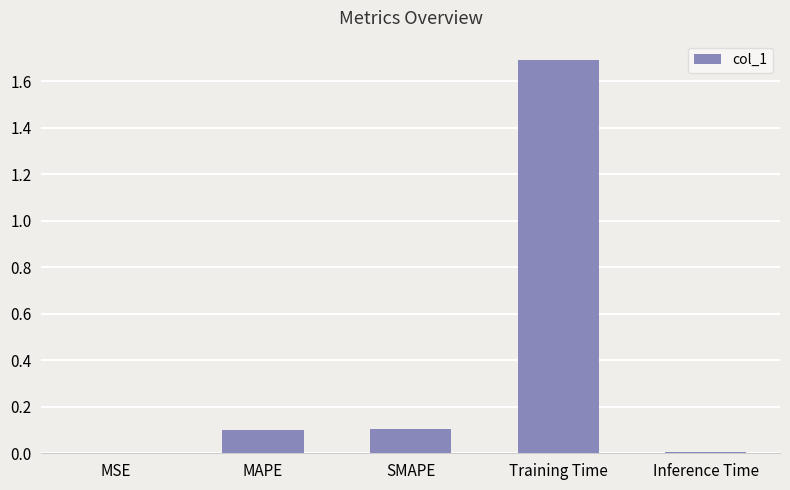

Are the bars horizontal?

No